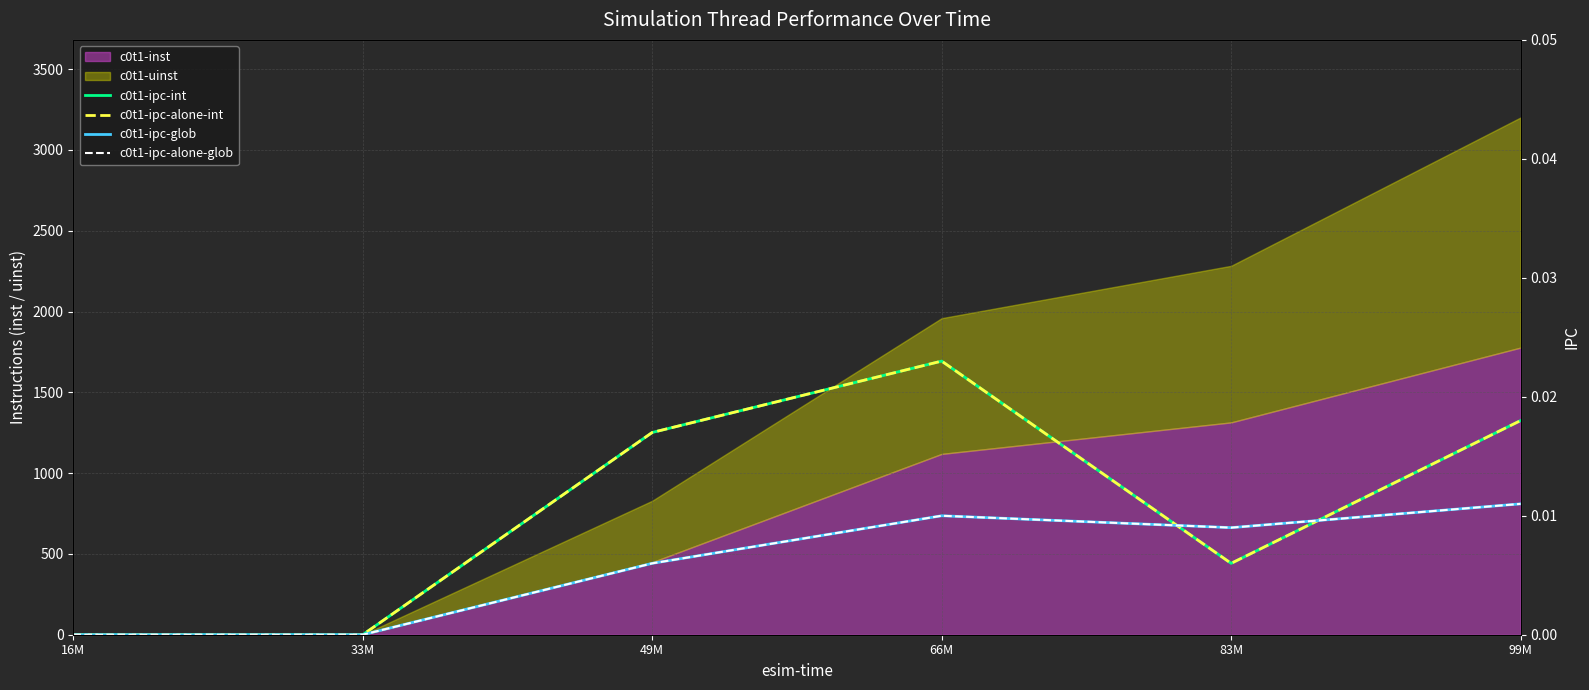

At which label does c0t1-ipc-alone-glob reach its peak?

99M